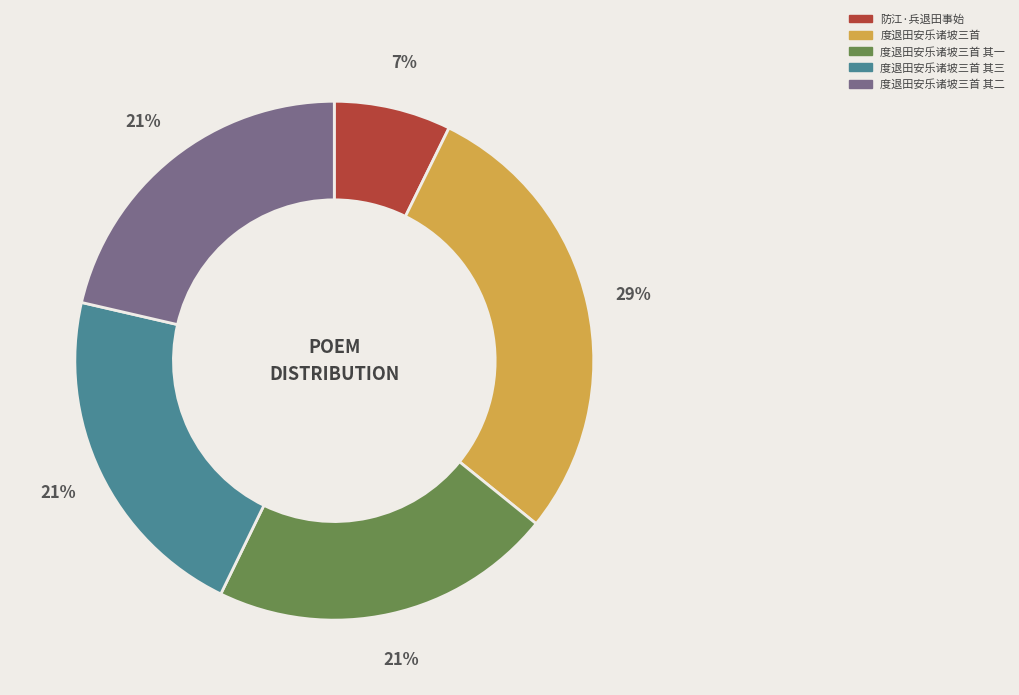

To the nearest percent, what is the average slice percentage?

20%